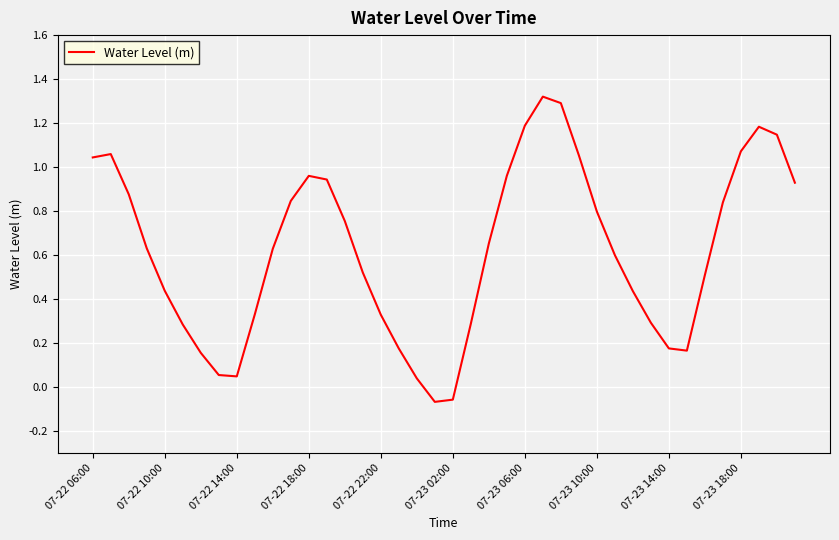

What is the difference between the maximum and minimum values?

1.4